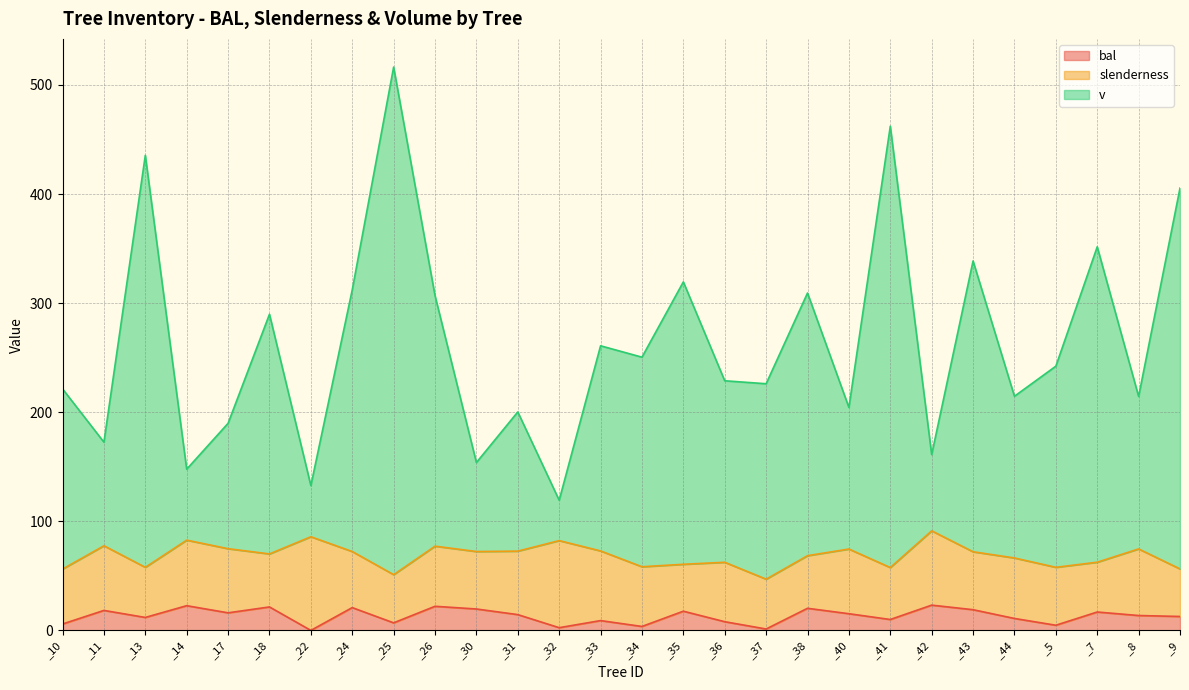

What is the total value across all series at _35?

319.4